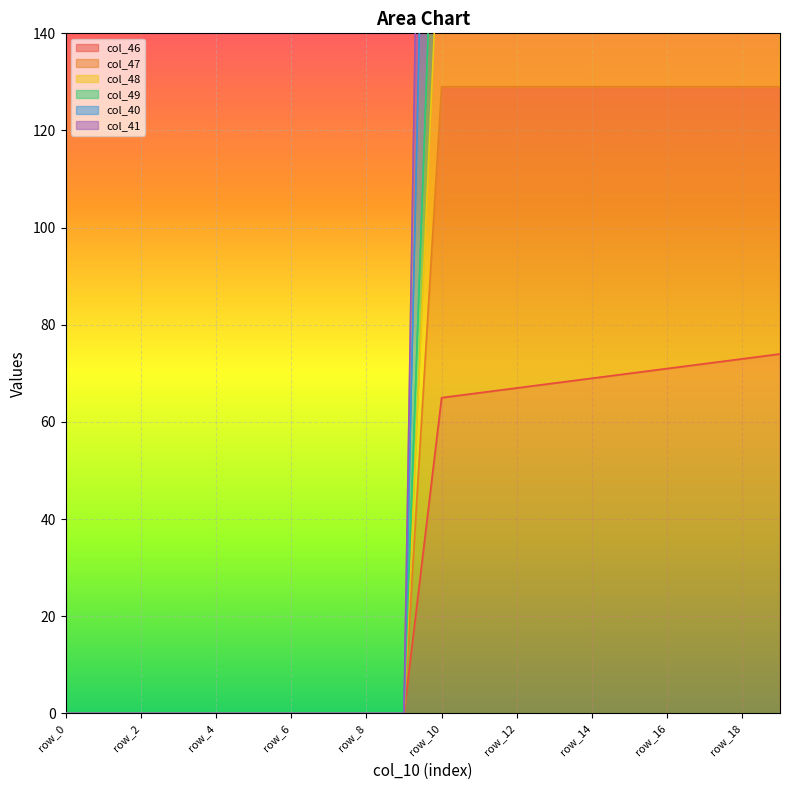

At which category does the chart reach its minimum across all series?

row_0